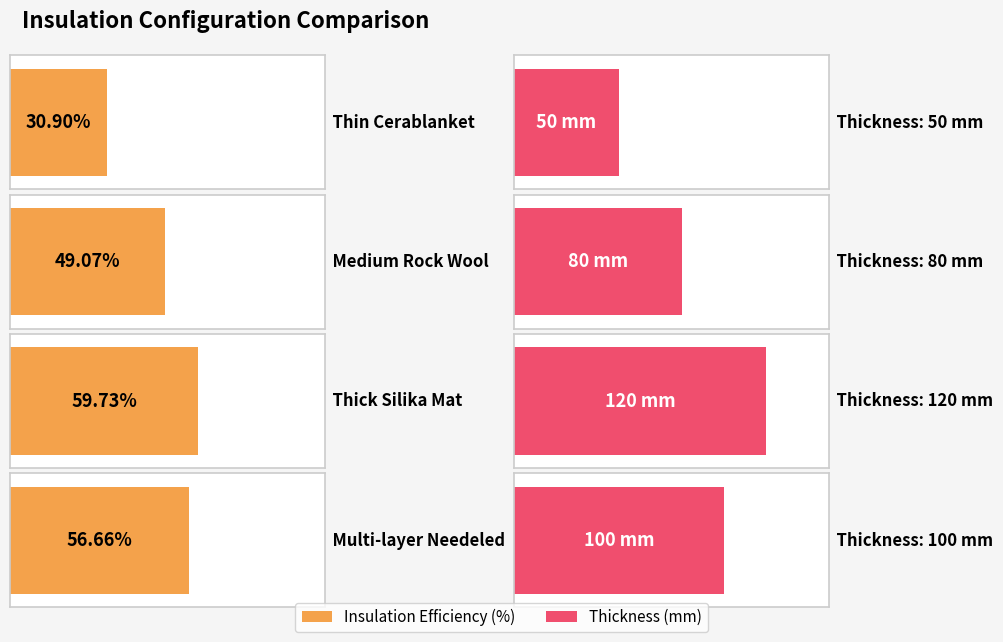

At which label does Insulation_Efficiency_% first exceed 56?

Thick Silika Mat